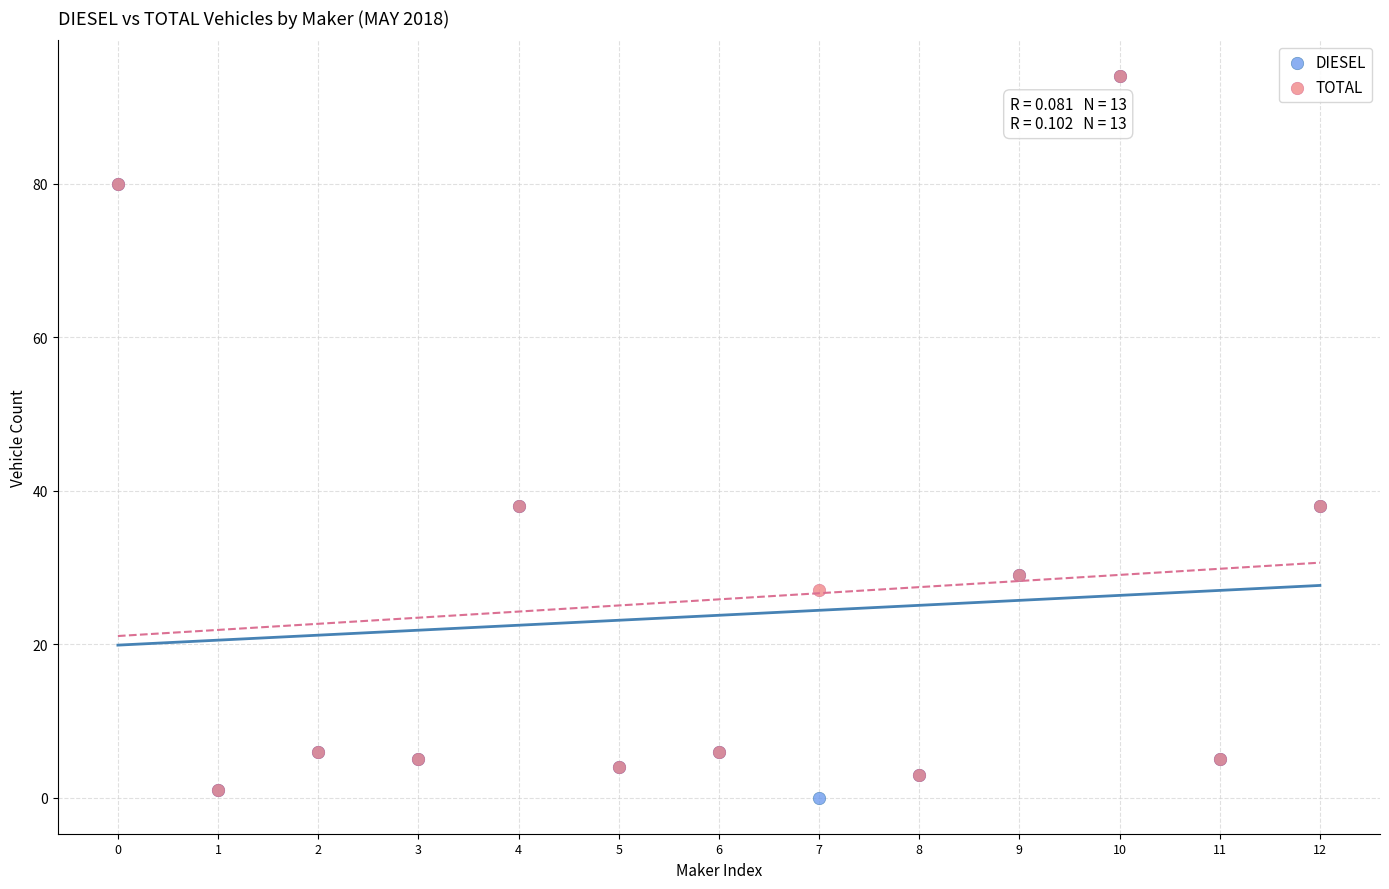

What are all the series names shown in the legend?

DIESEL, TOTAL